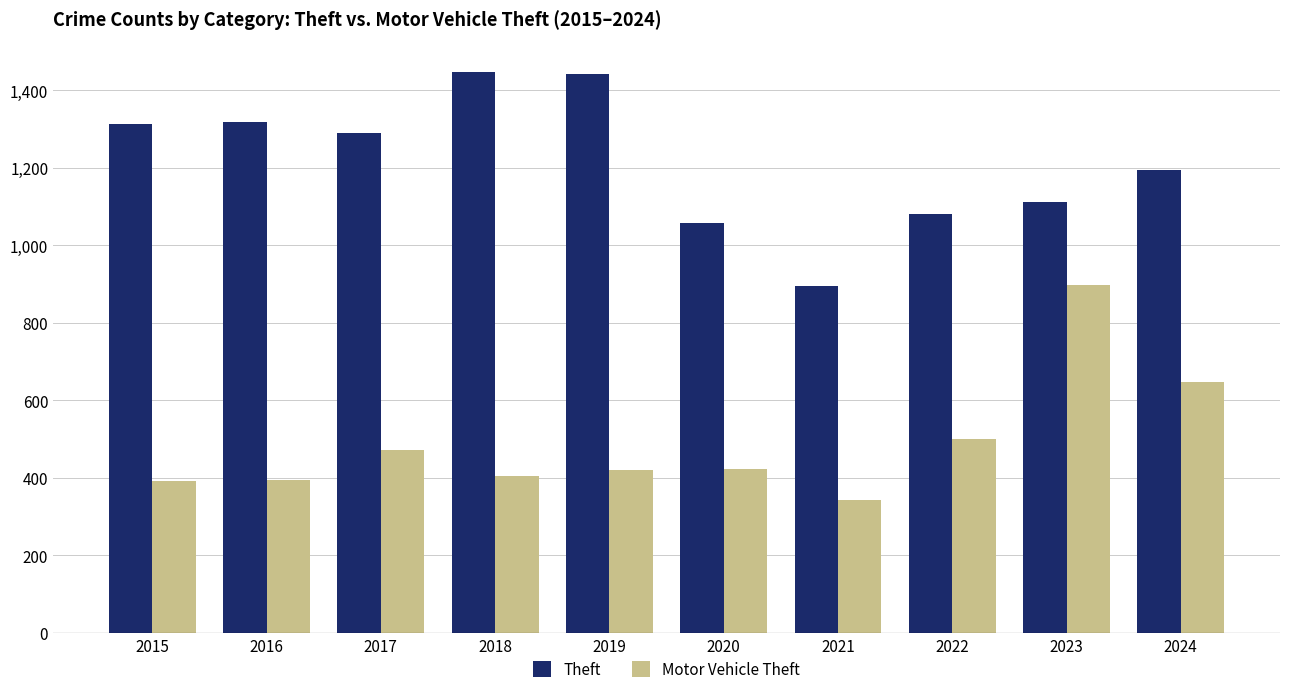

The Theft series shows 2344 at 2019. True or false?

False